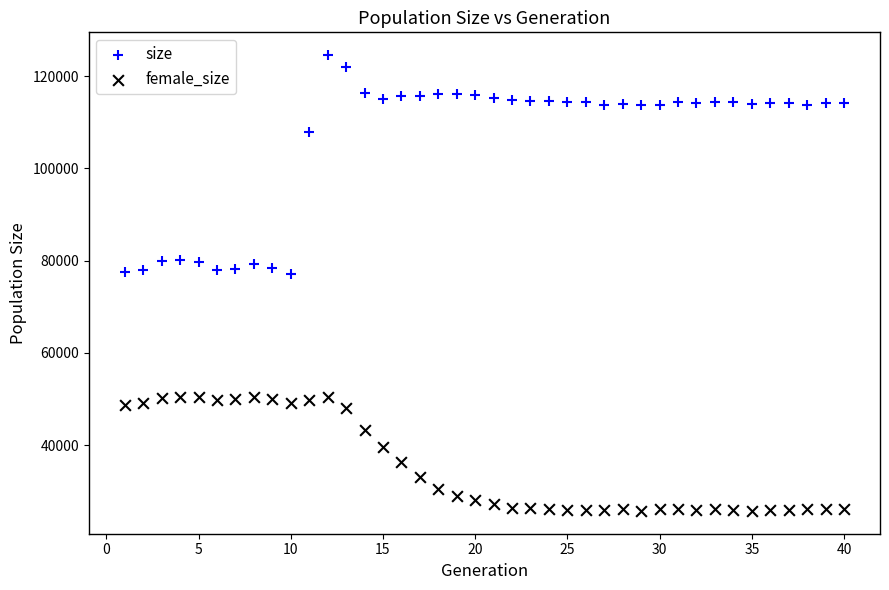

Which series contains the highest Y value?

size